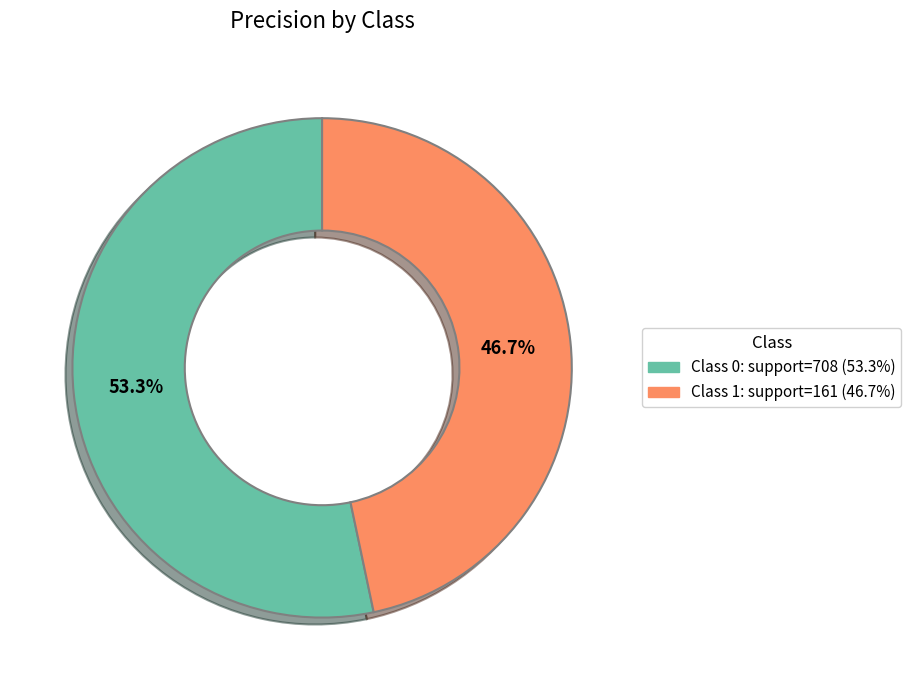

To the nearest percent, what is the difference between the largest and smallest slice percentages?

7%